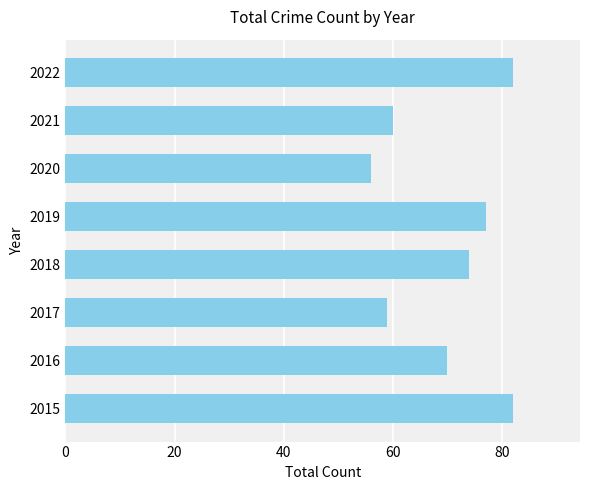

Is it true that the value at 2017 is 35?

False